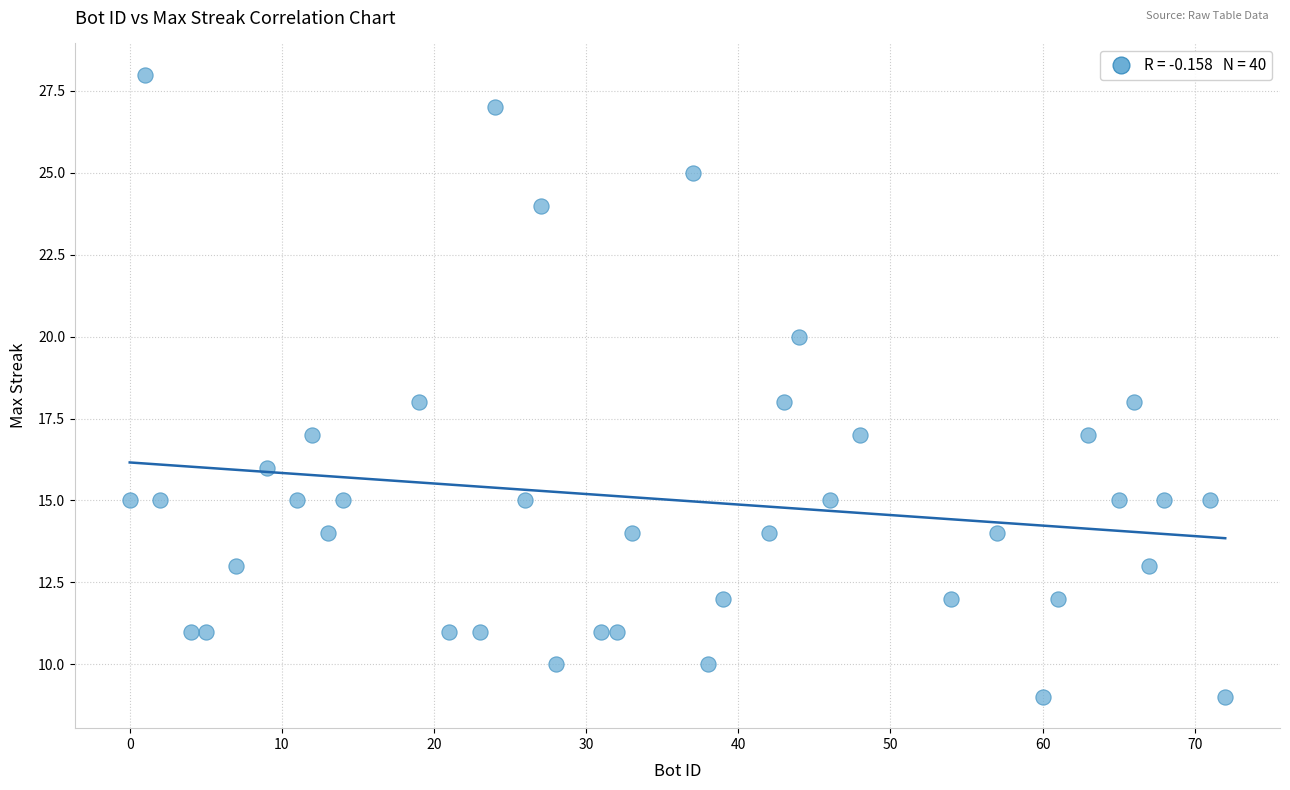

What is the range of X values (max minus min)?

72